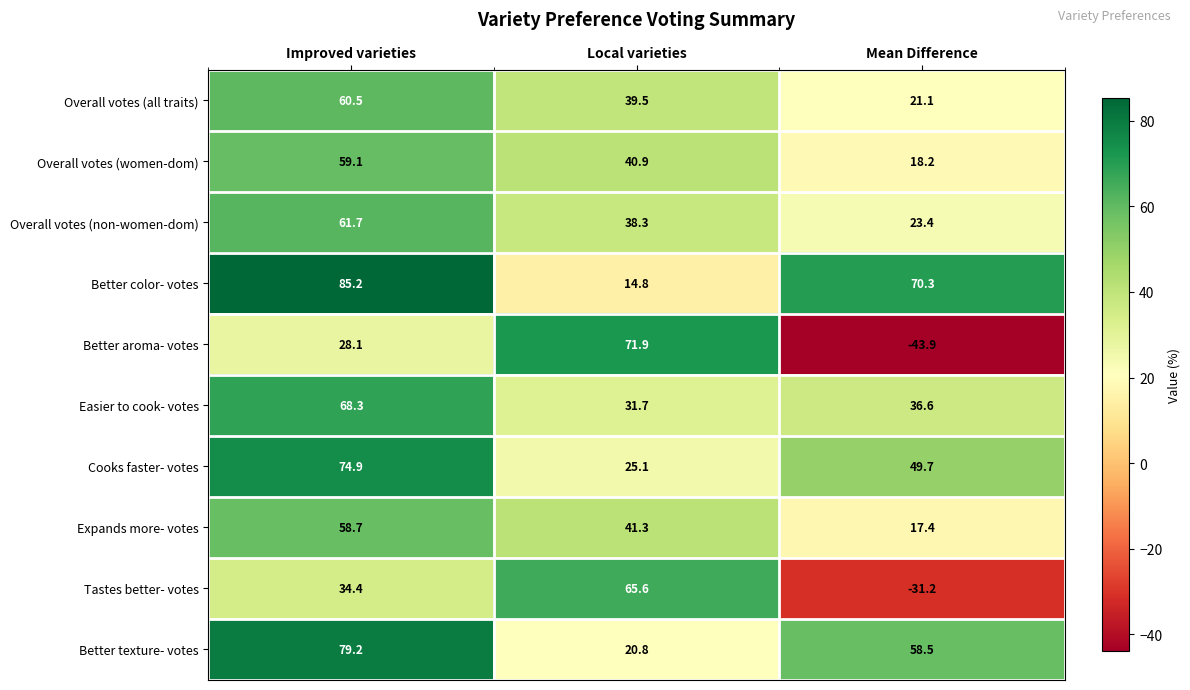

Between Improved varieties and Local varieties, which series saw the biggest shift?

Better color- votes